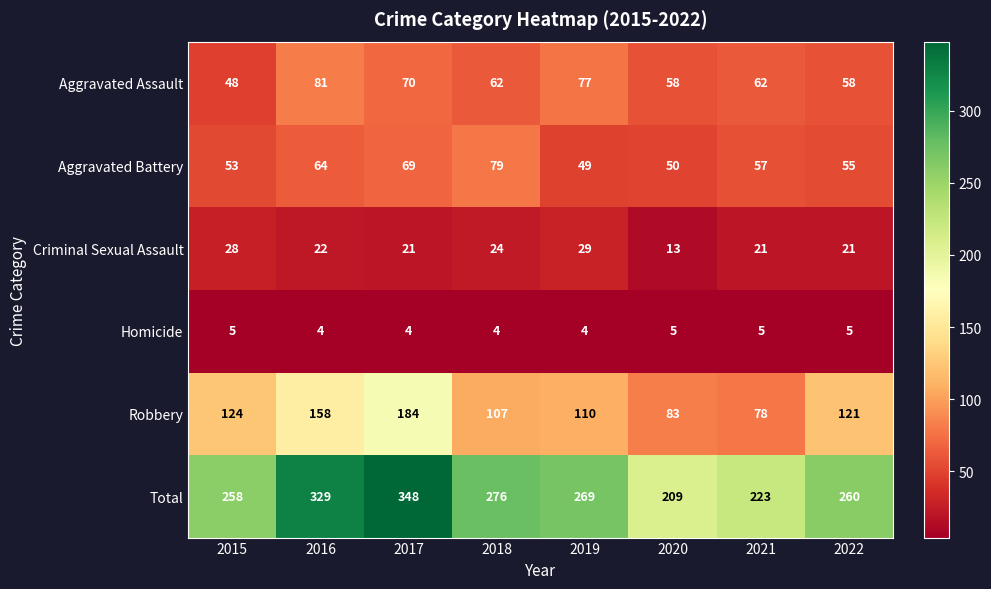

At which label does Aggravated Battery reach its minimum?

2019